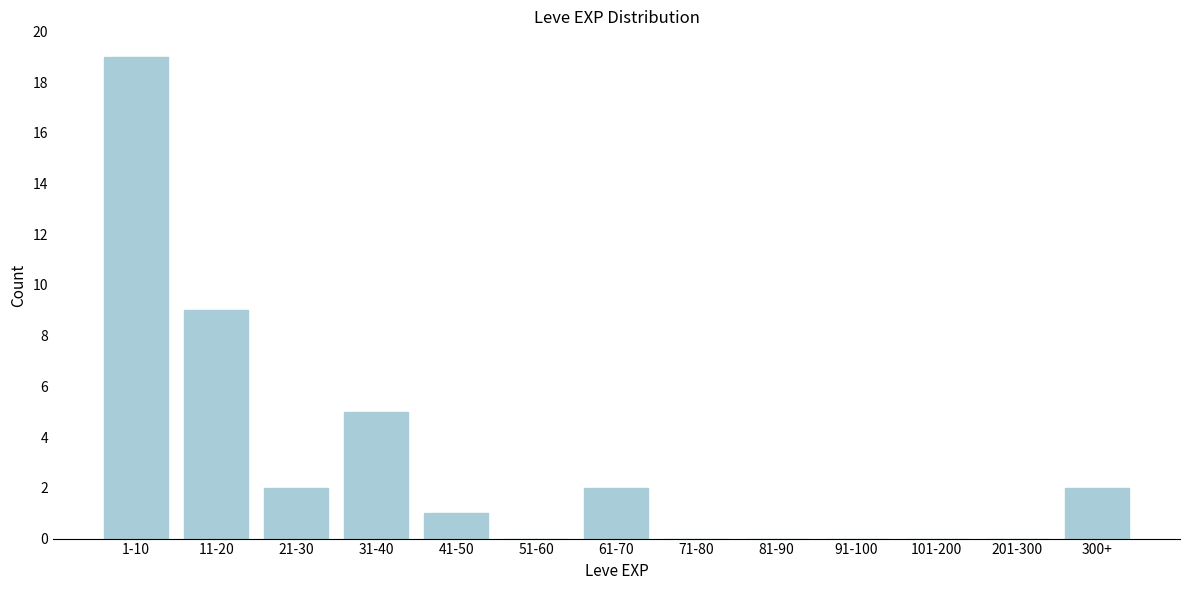

Reading right to left, list all the values displayed in this chart.

300+=2	201-300=0	101-200=0	91-100=0	81-90=0	71-80=0	61-70=2	51-60=0	41-50=1	31-40=5	21-30=2	11-20=9	1-10=19